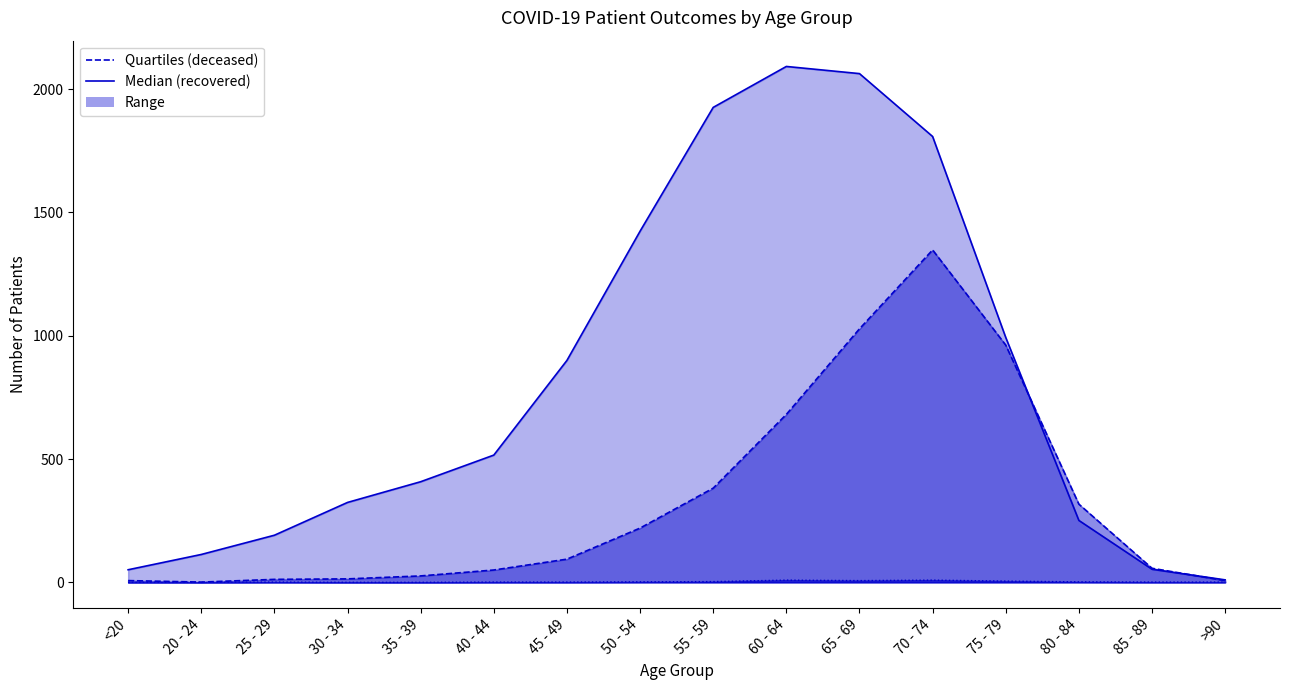

Between which two adjacent categories do recovered_patients and deceased_patients first intersect?

75 - 79 and 80 - 84